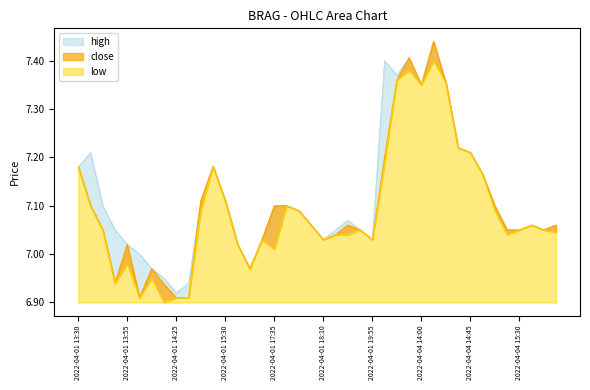

At how many categories does at least one series exceed 6?

40